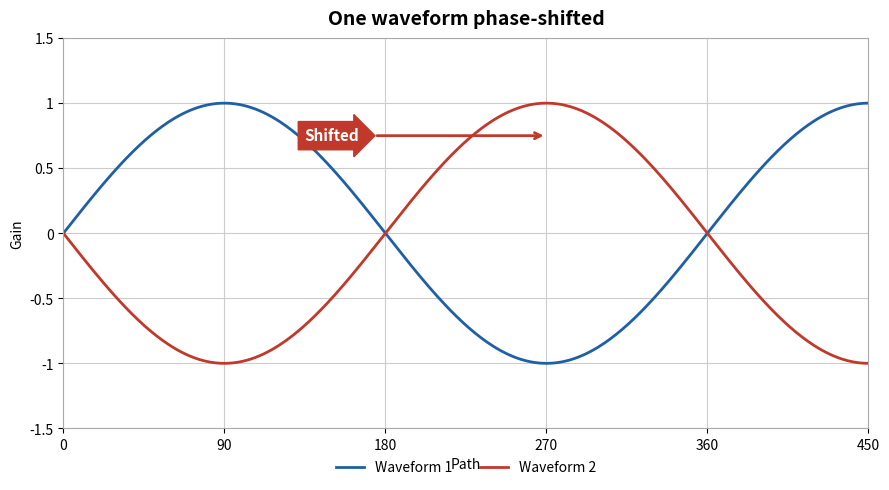

Does the chart display data point markers on the line(s)?

No